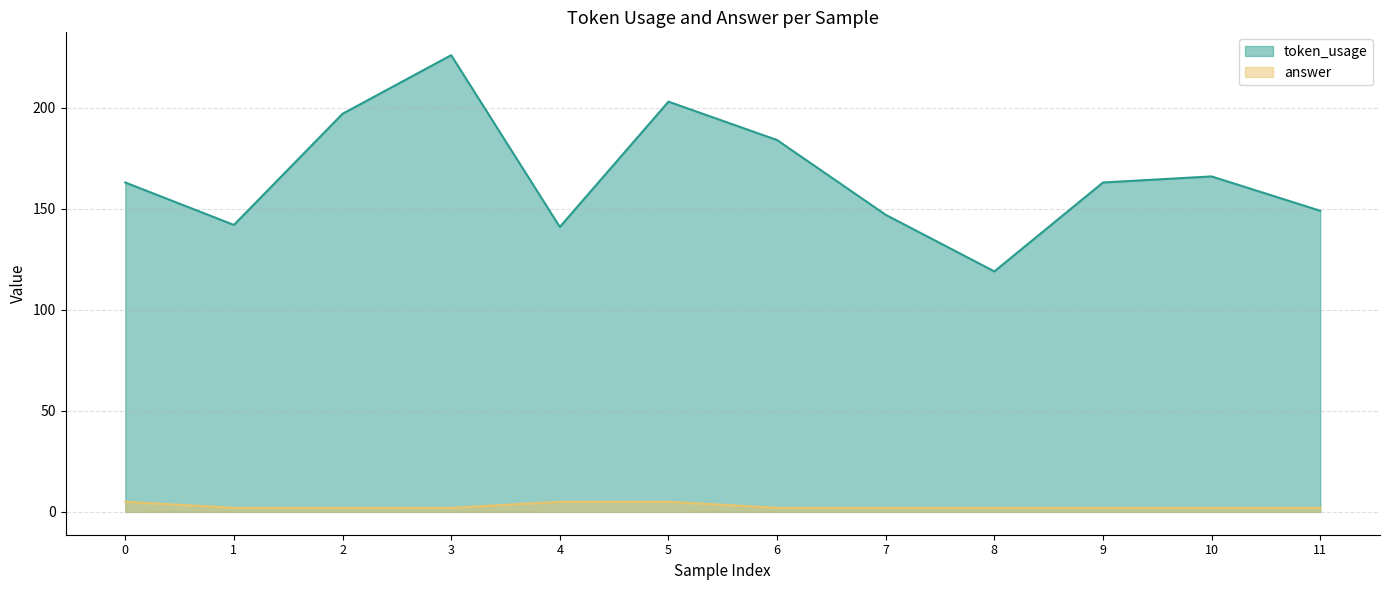

How many lines are shown in the chart?

2